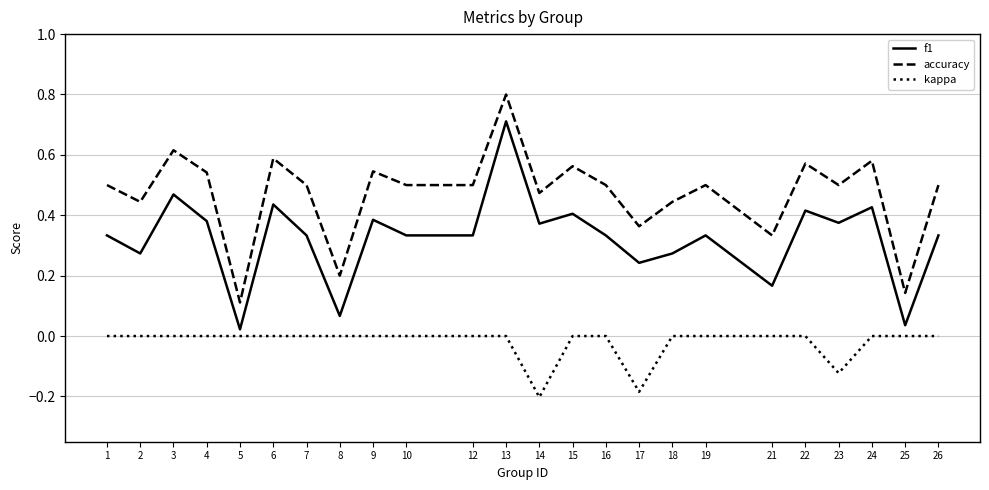

What is the difference between the maximum and minimum values in the accuracy series?

0.7